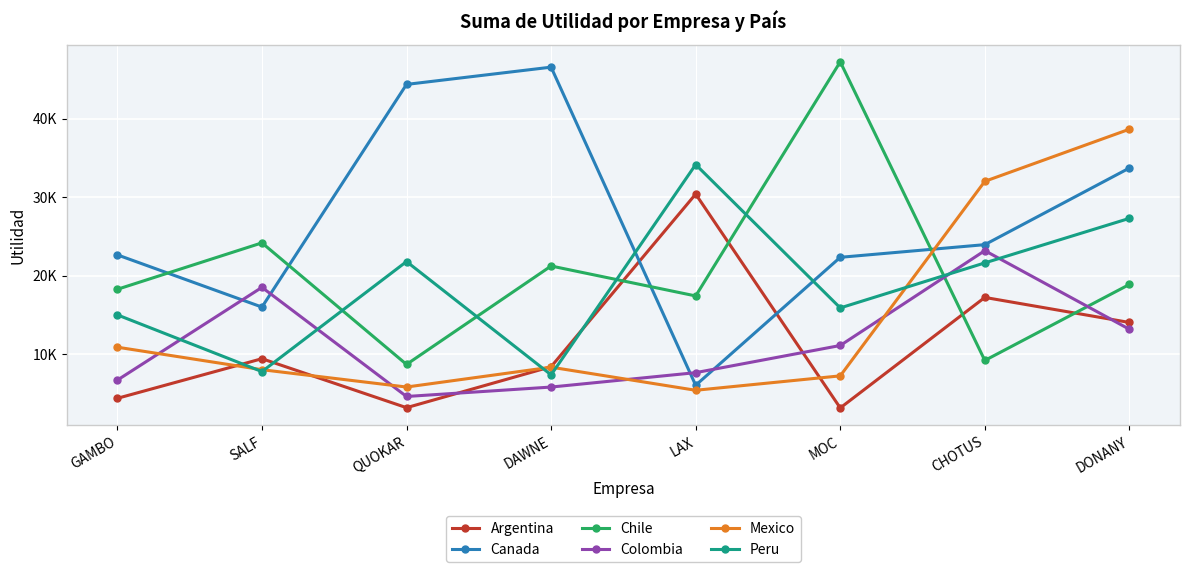

What is the average value of the Colombia series?

11375.4